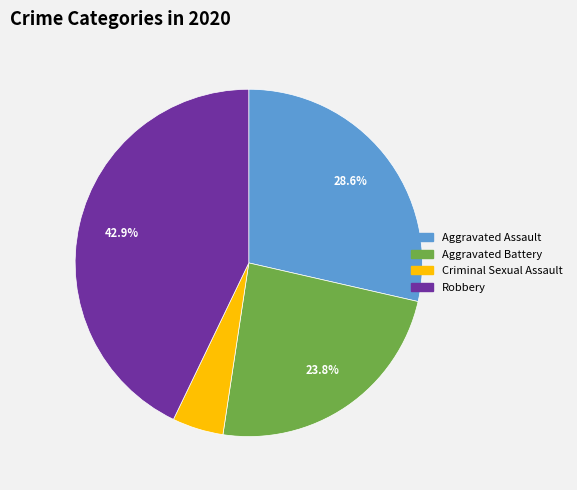

Is there a majority slice in this chart?

No